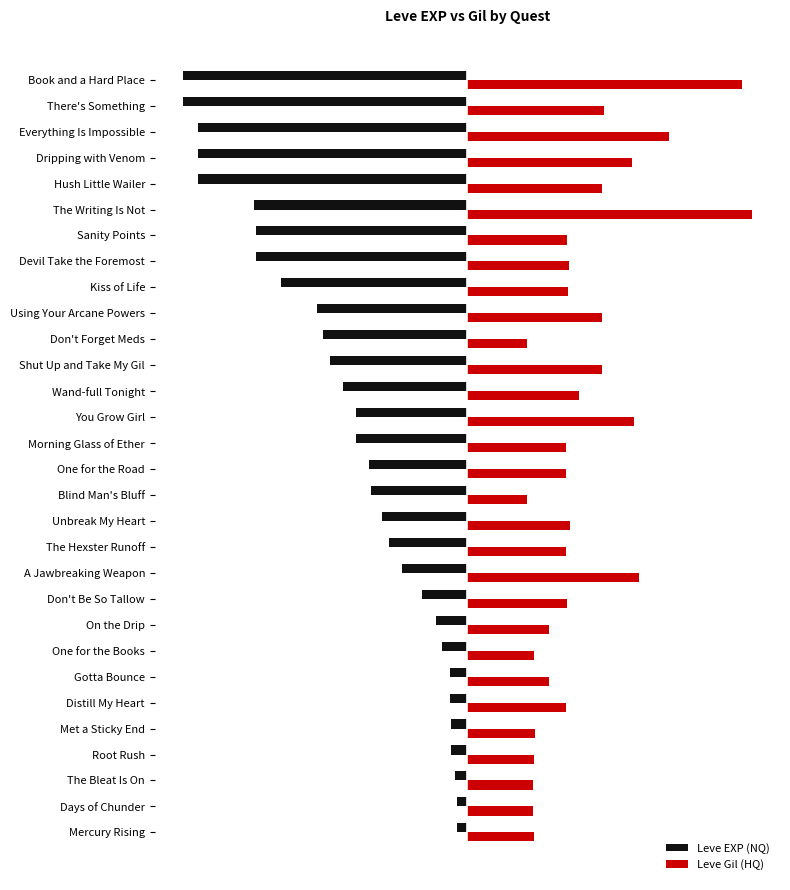

What is the smallest value displayed?

-1.0